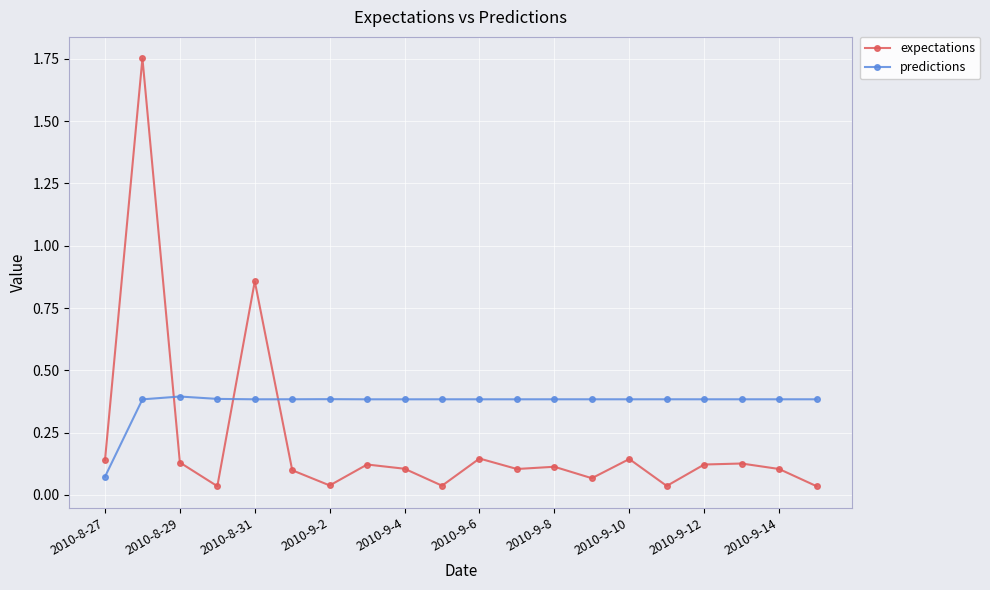

In predictions, how many points are higher than both neighbors (excluding endpoints)?

6